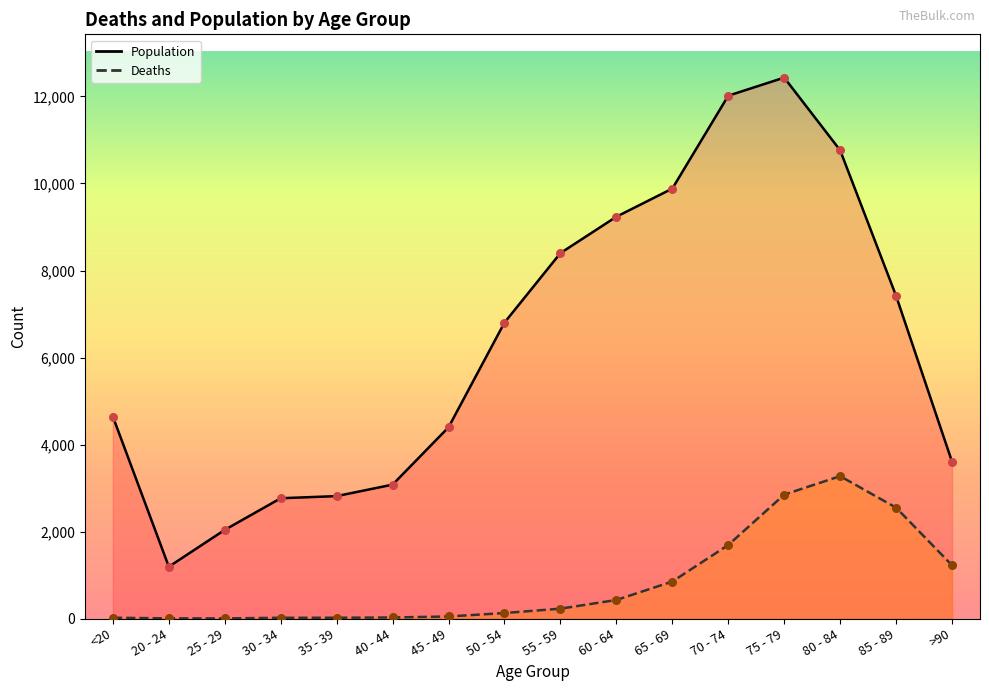

Which series has the widest spread of Y values?

Population